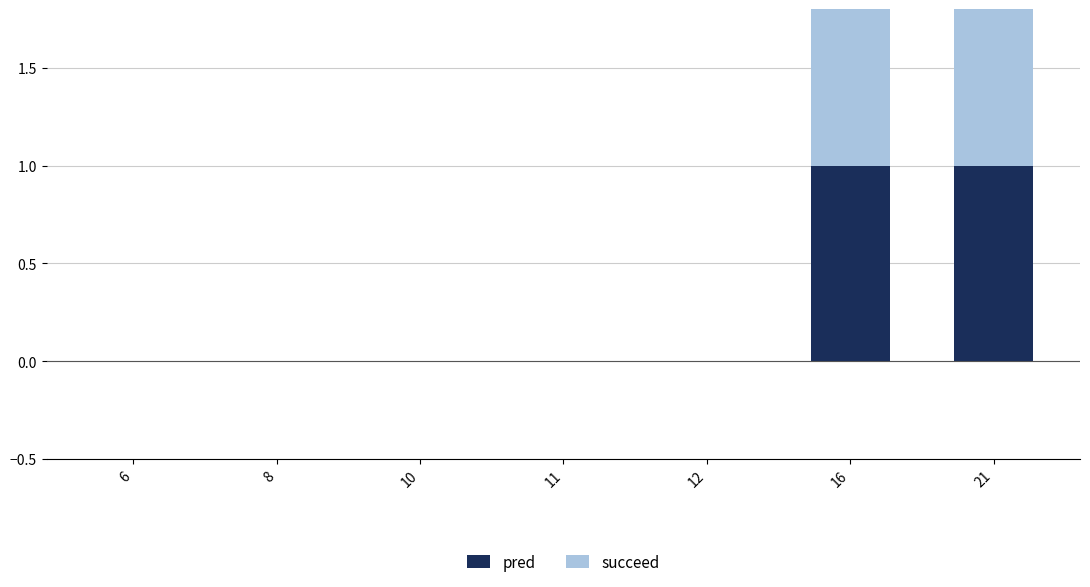

Is the value of pred at 10 greater than the value of succeed at 16?

No